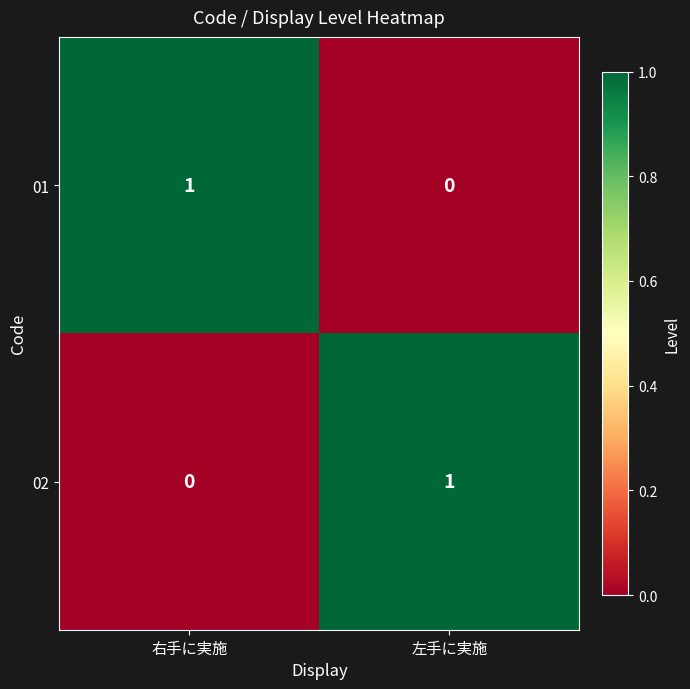

Is it true that 01 equals 2 at 右手に実施?

False